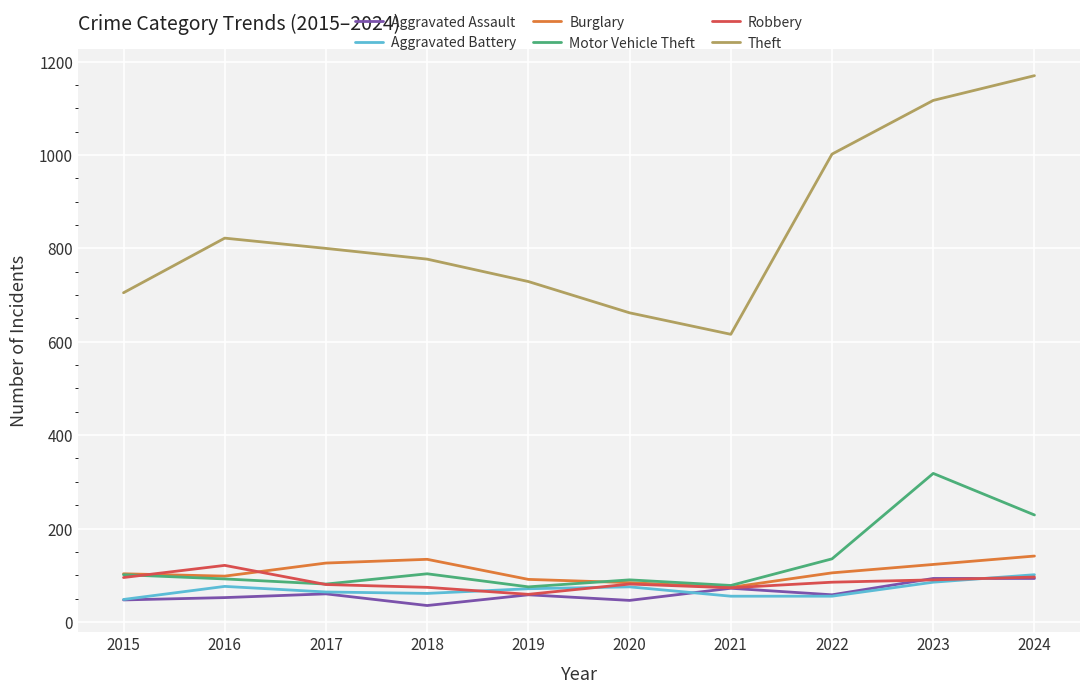

True or false: Aggravated Assault and Theft intersect in this chart.

False